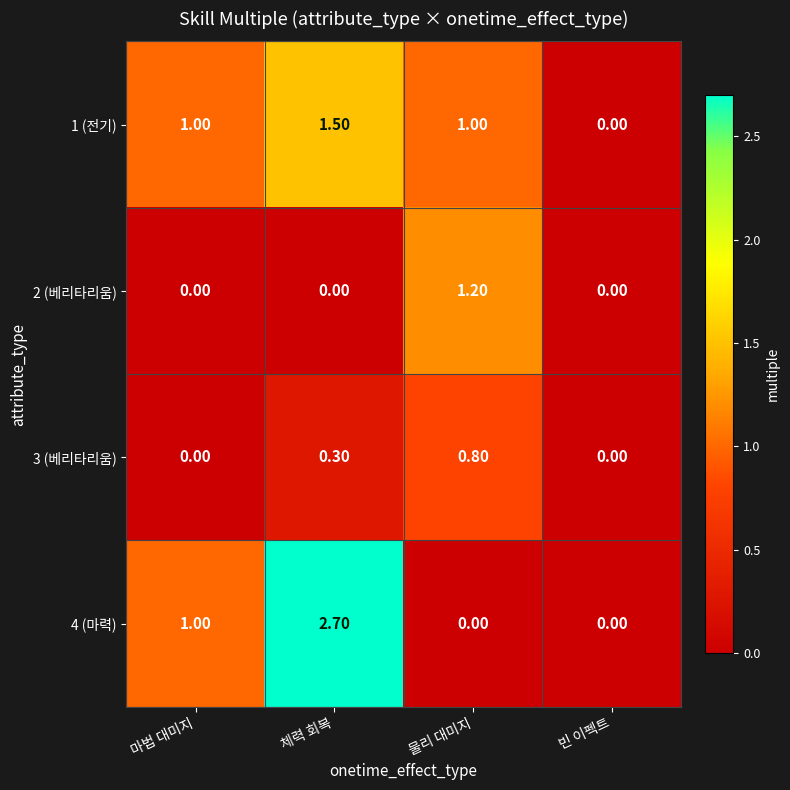

Rank the series at 체력 회복 from highest to lowest value.

4 (마력), 1 (전기), 3 (베리타리움), 2 (베리타리움)